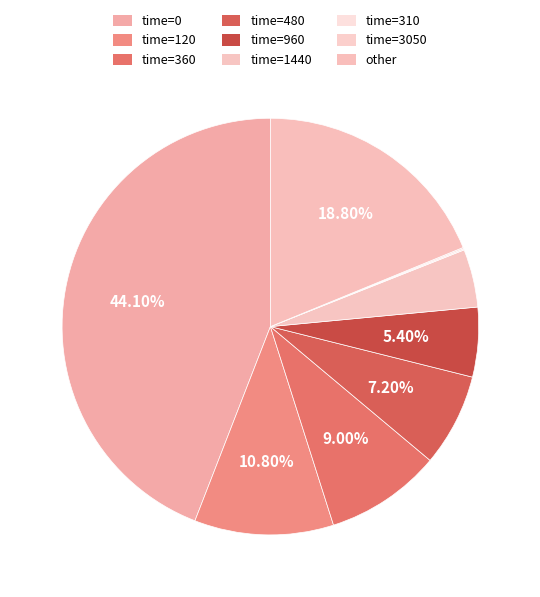

Does any single category account for the majority?

No